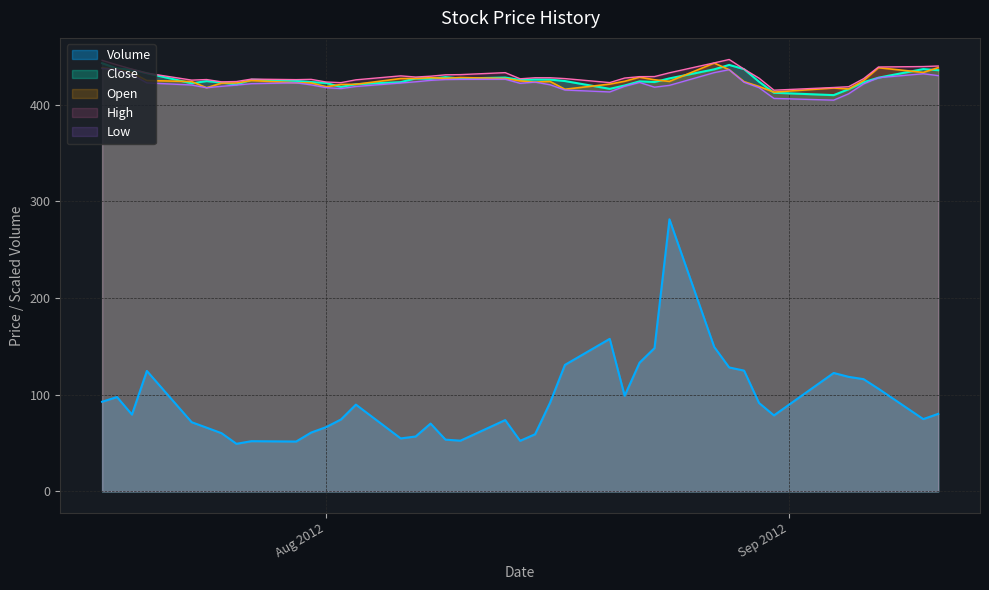

True or false: Volume and Open intersect in this chart.

False